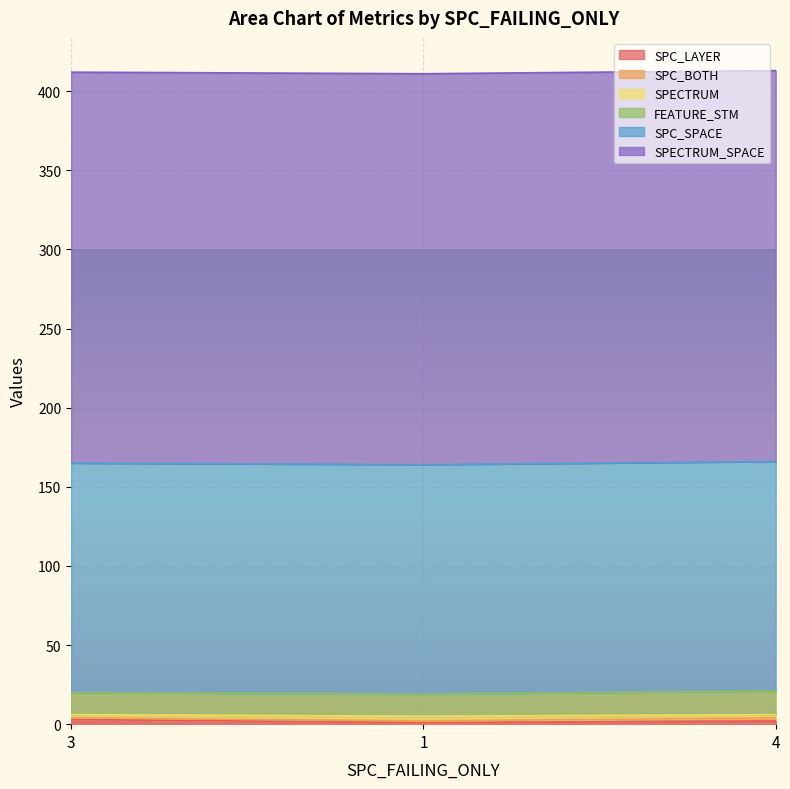

Which label corresponds to the smallest value in the chart?

1